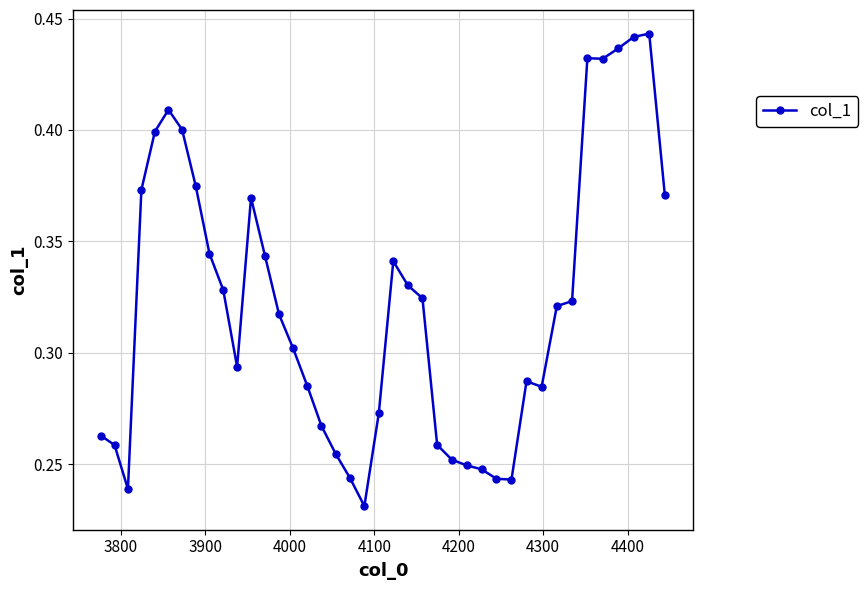

Is this an area chart (filled region under the line)?

No